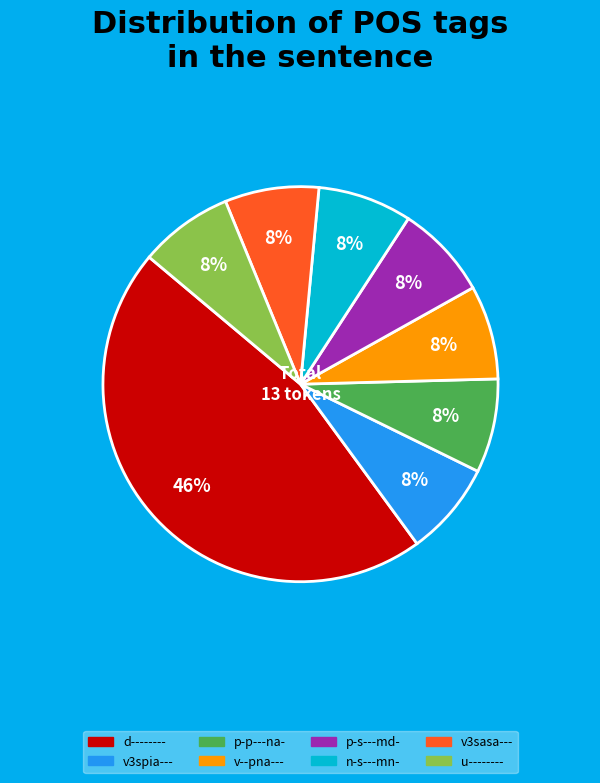

Is it true that v--pna--- is 8% of the pie?

True